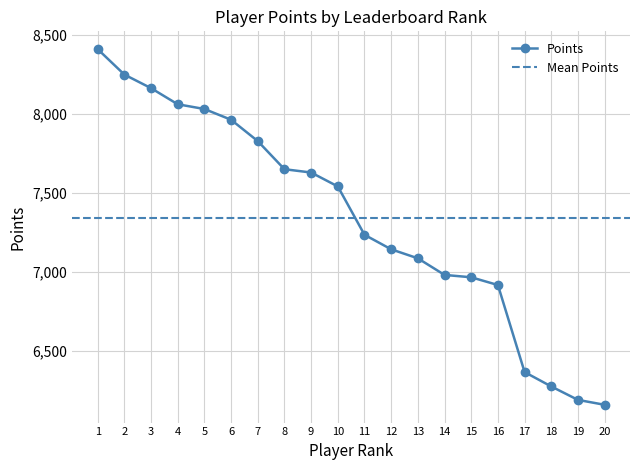

What is the value of the Points point at the 12th from the left?

7141